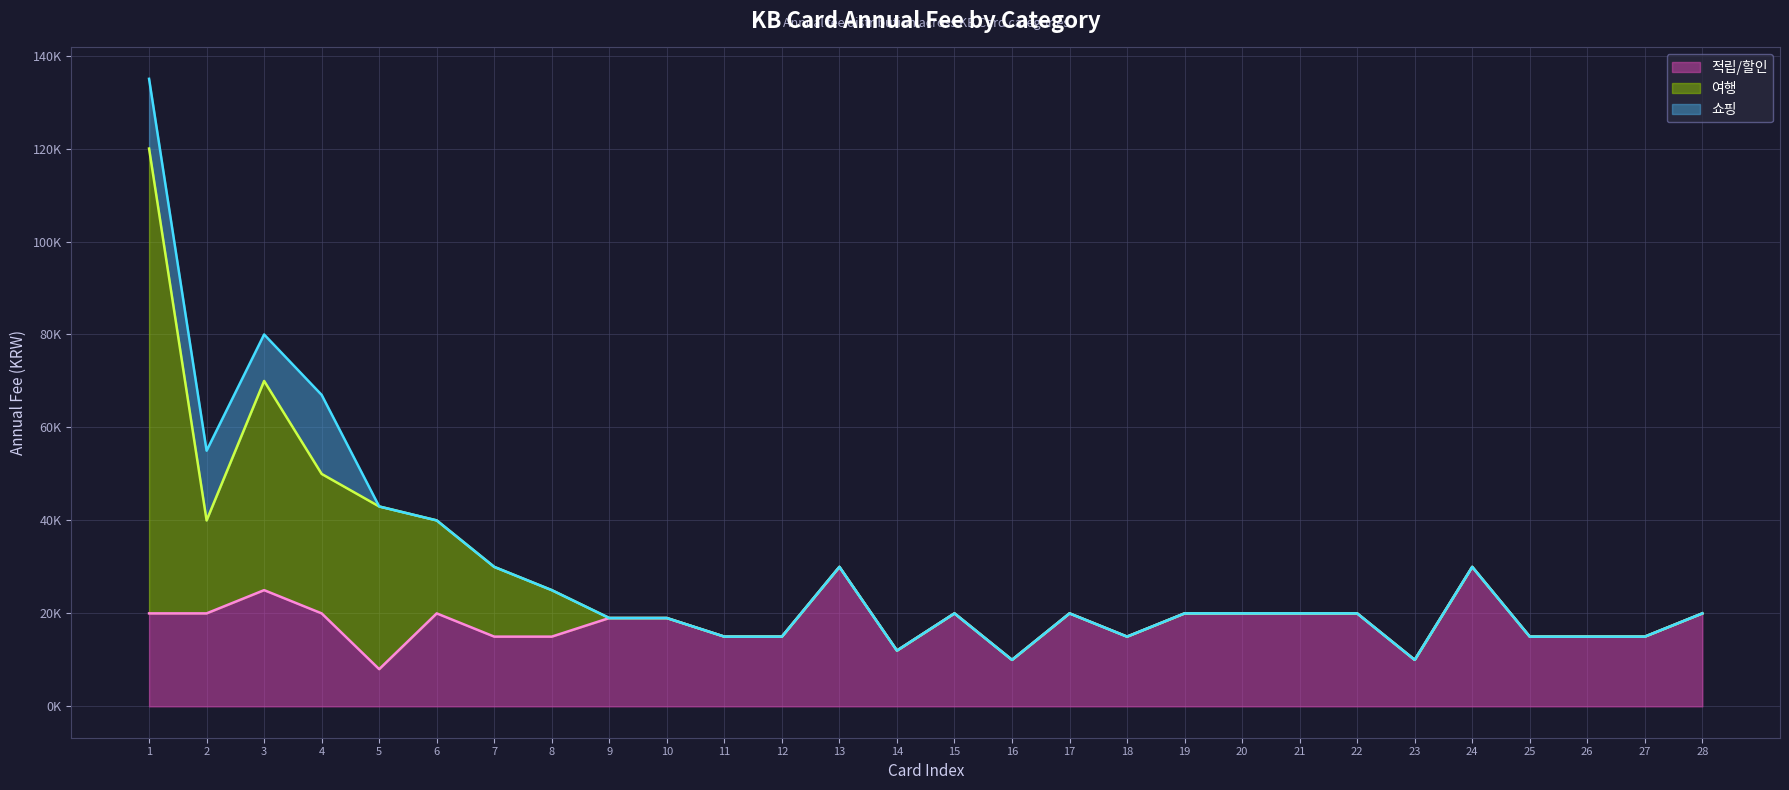

How many interior local peaks does the 쇼핑 (line) series have?

5